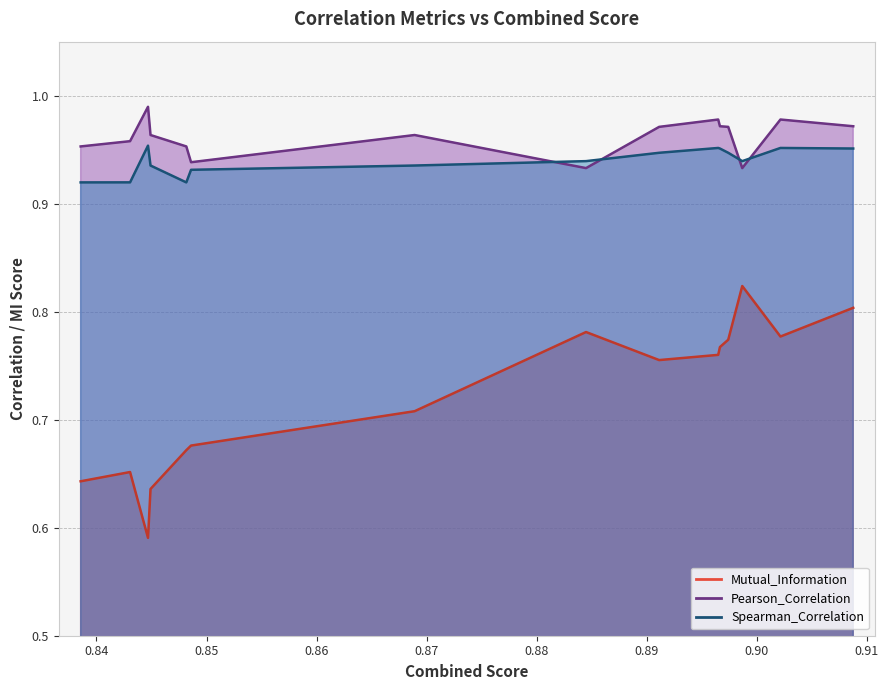

How many interior local valleys does the Mutual_Information series have?

3